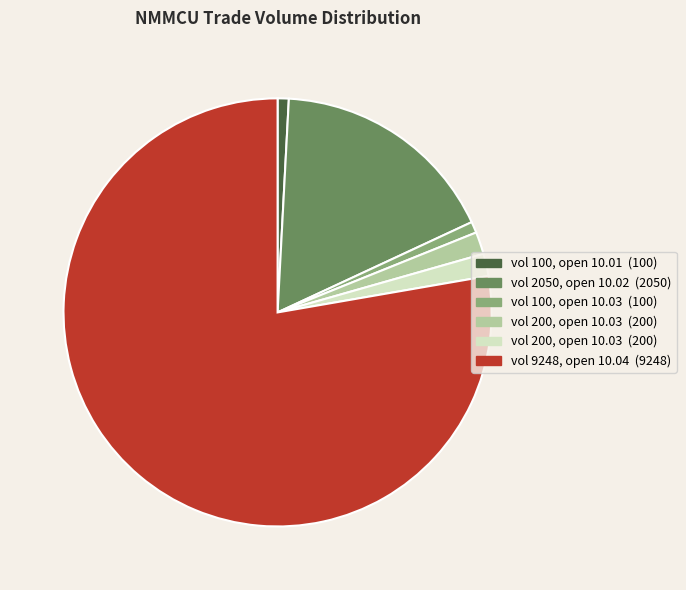

Is there any slice that represents more than half of the pie?

Yes